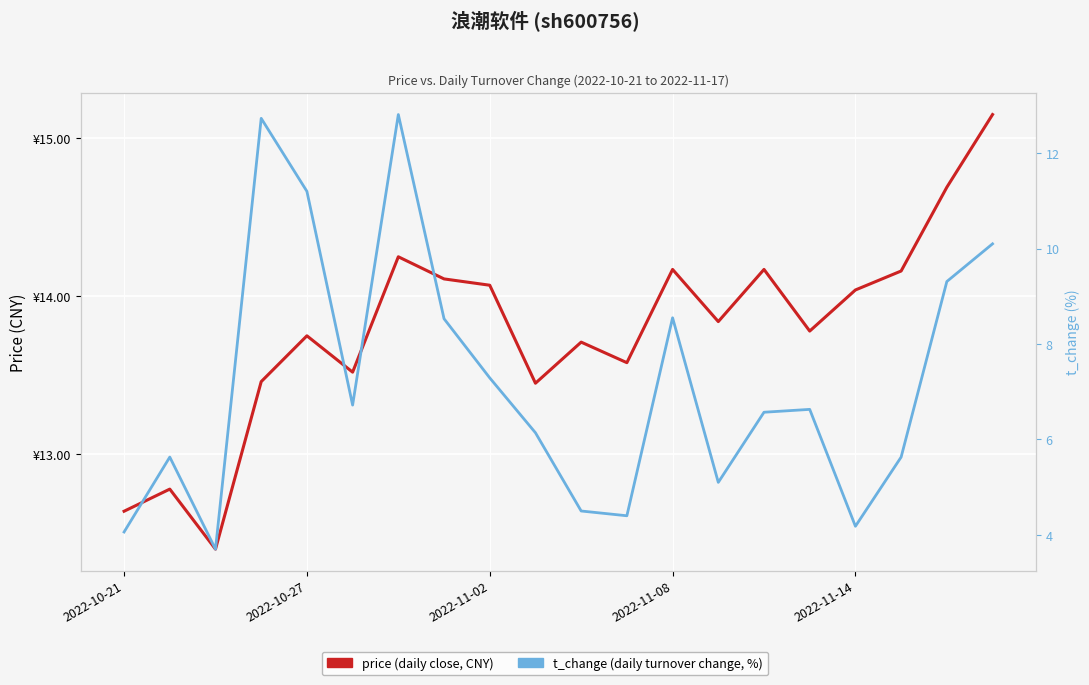

How many lines are shown in the chart?

2